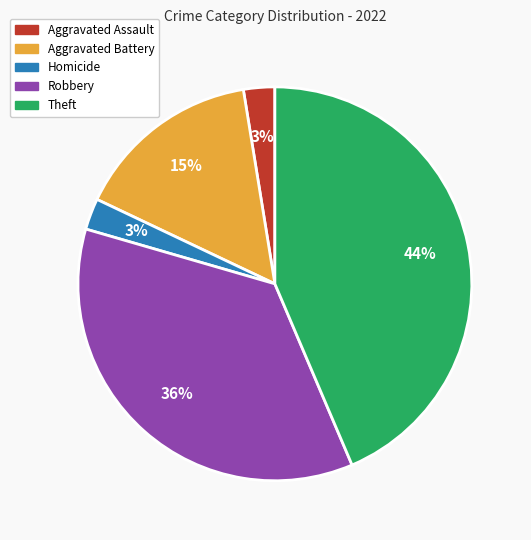

Do Aggravated Battery and Theft together represent more than half of the pie?

Yes